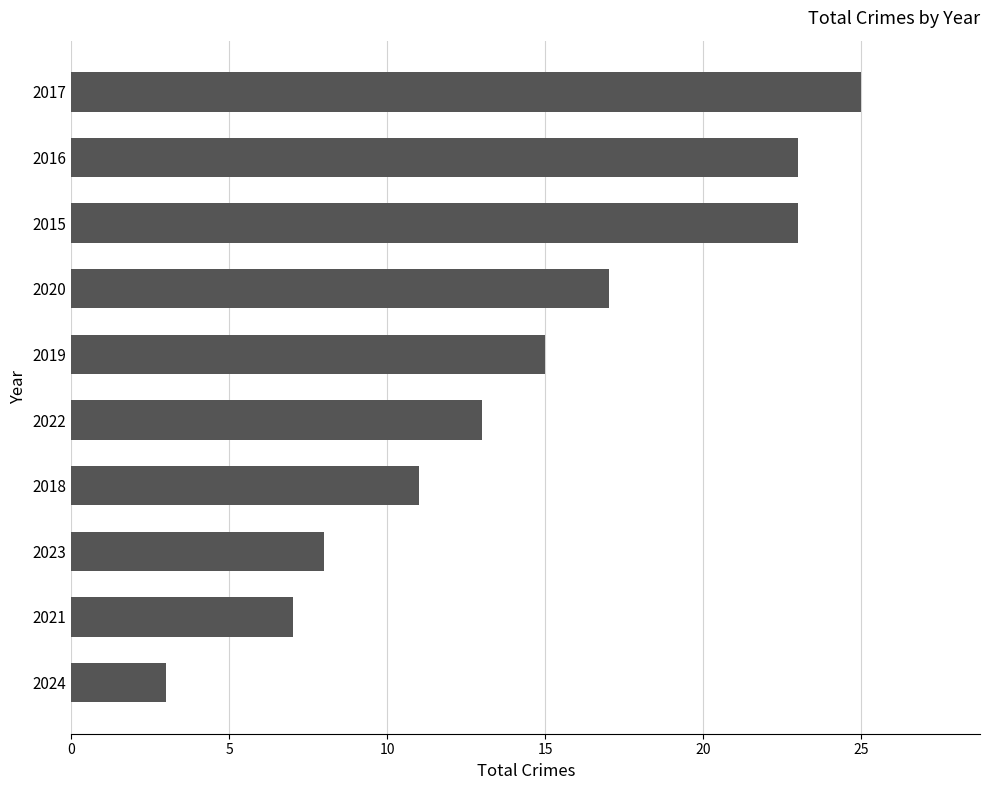

Are the bars horizontal?

Yes